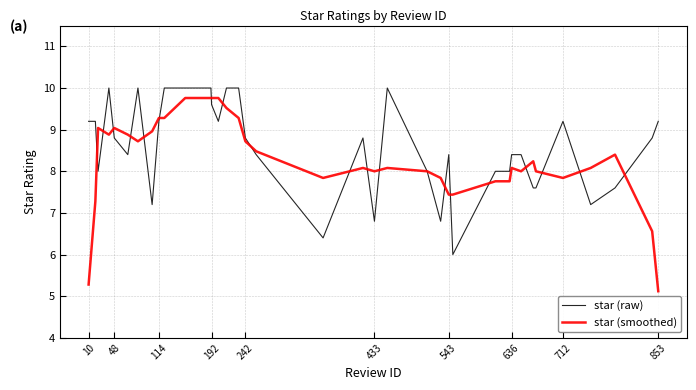

Which series has the largest range (max minus min)?

star (smoothed)